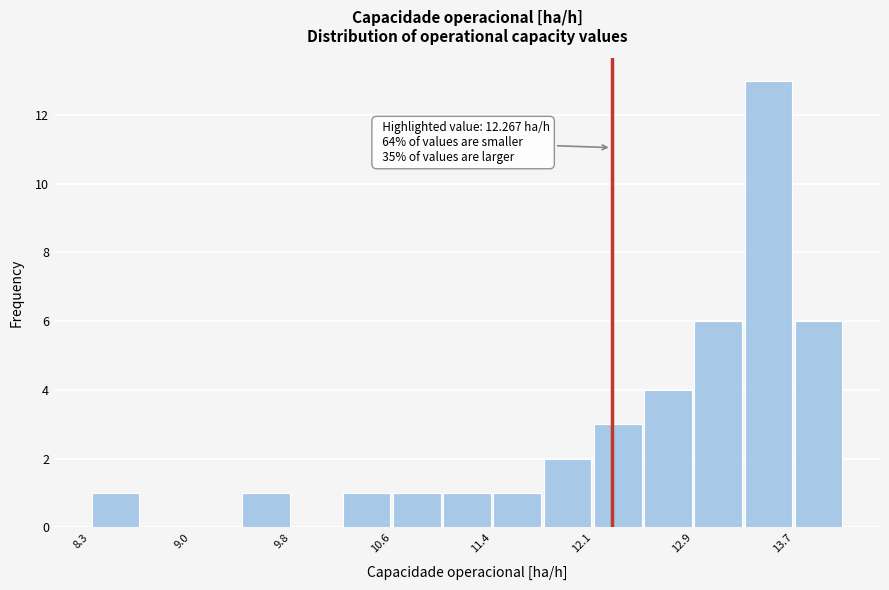

Read against the x-axis, roughly where is the centre of the tallest bar?

13.5